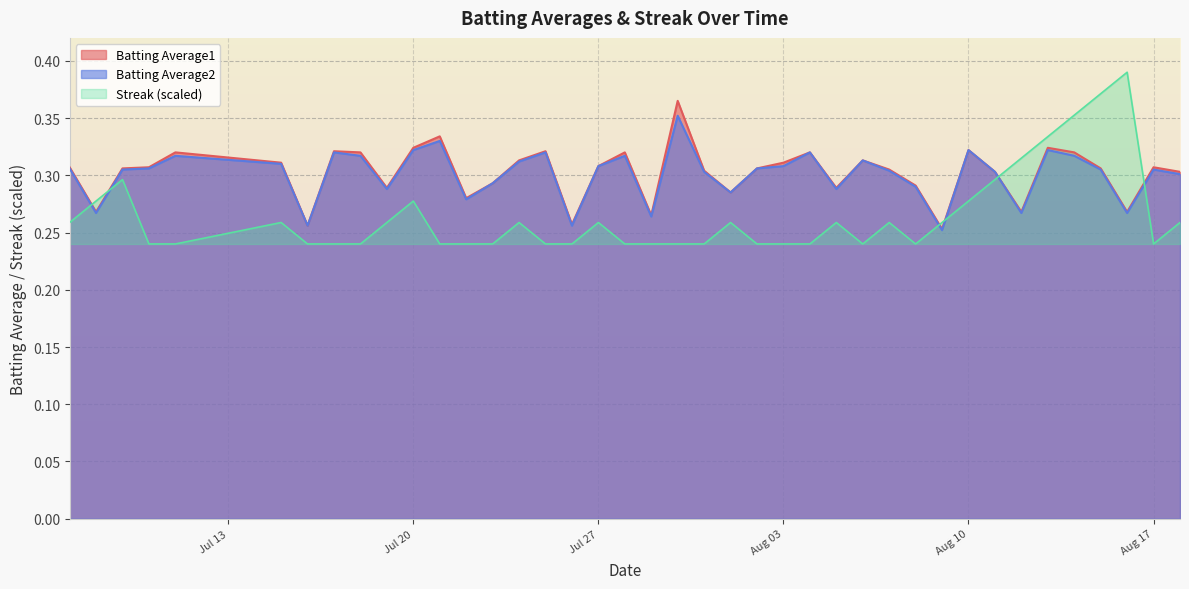

The Batting Average2 series shows 0.5 at Jul 20. True or false?

False